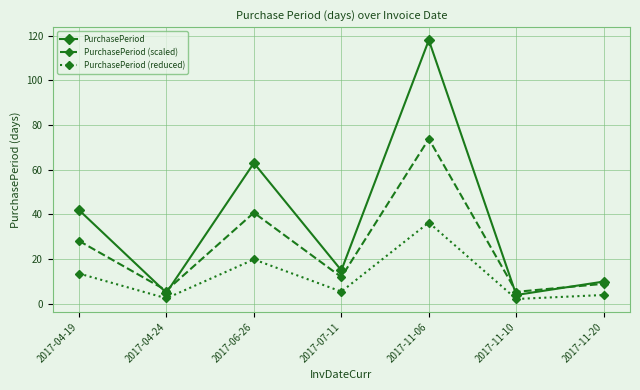

What is the label of the 5th point from the right?

2017-06-26